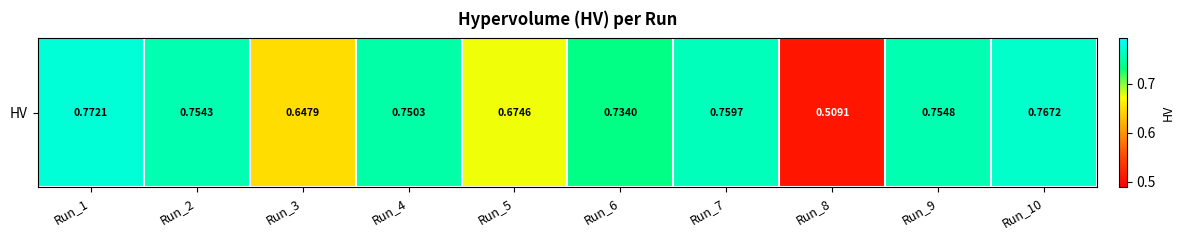

At which label is the value closest to 0?

Run_8